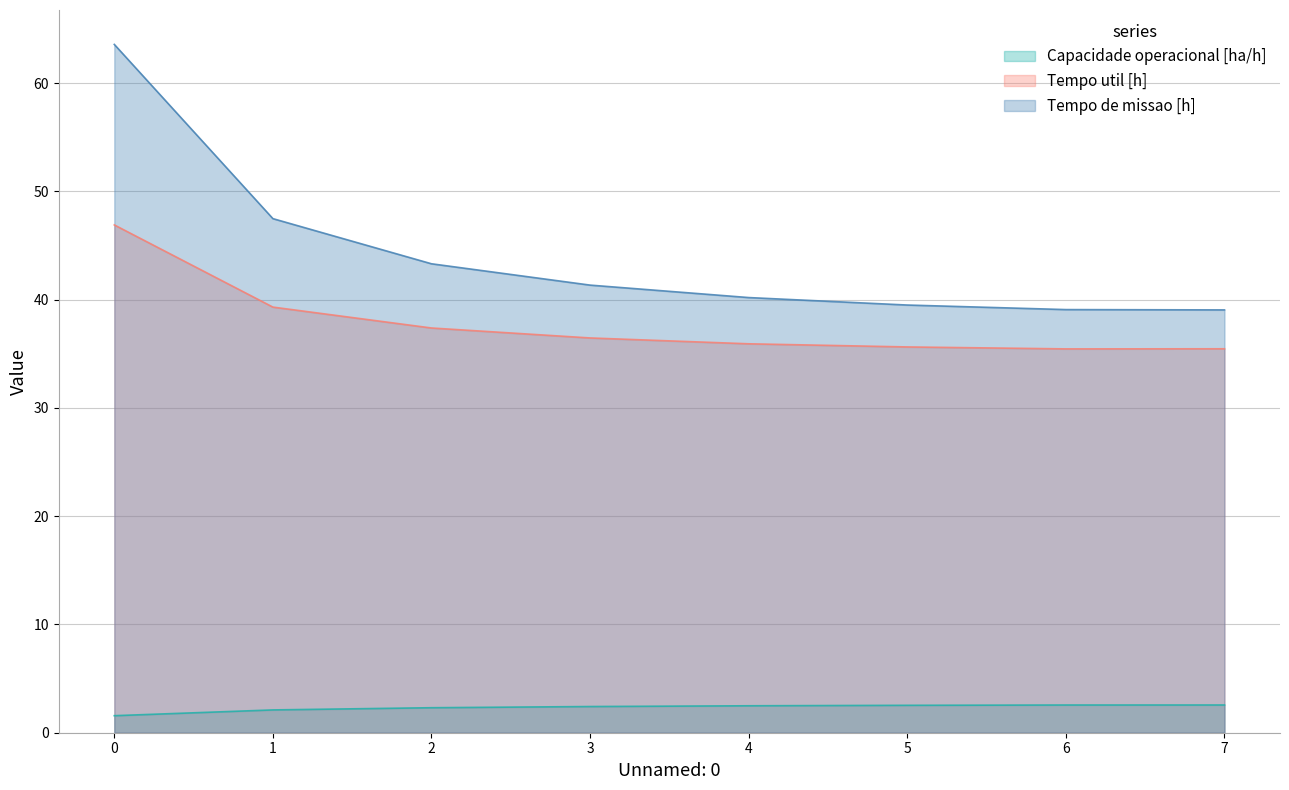

List the labels in order of Tempo util [h] value, smallest first.

6, 7, 5, 4, 3, 2, 1, 0